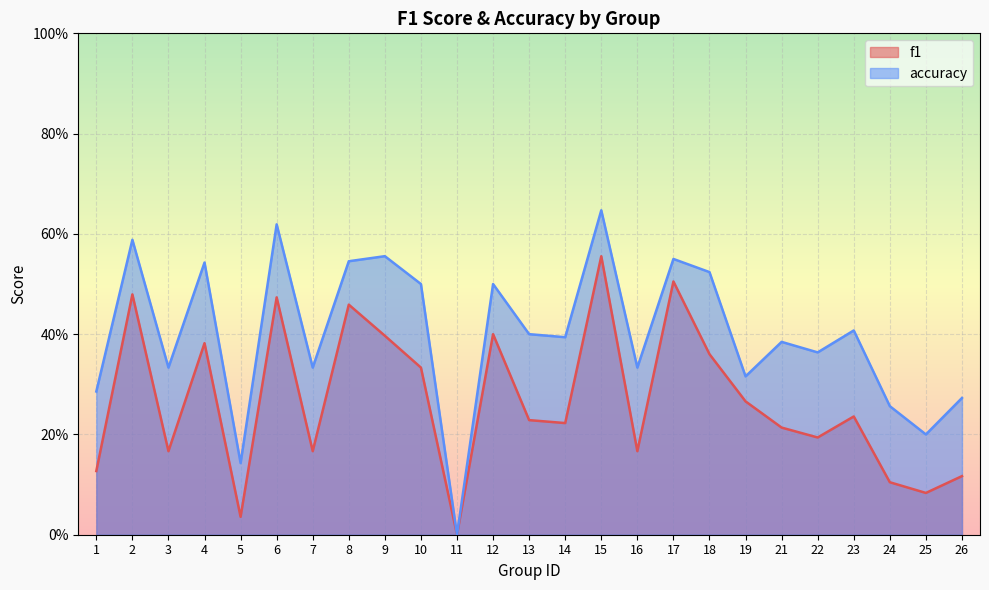

At which category does f1 reach its first local valley?

3